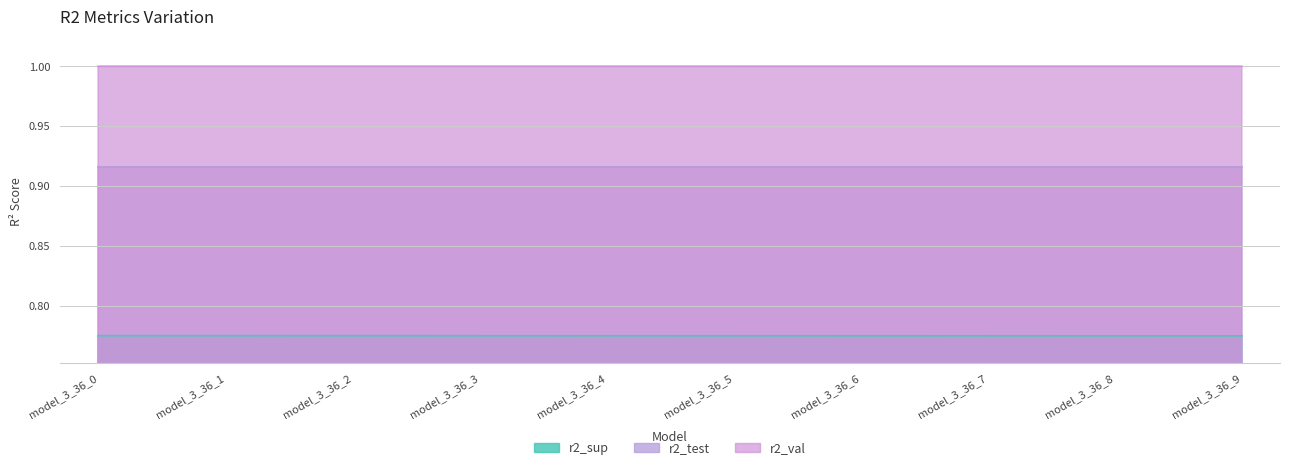

Reading right to left, list all the values displayed in this chart.

r2_sup: model_3_36_9=0.8	model_3_36_8=0.8	model_3_36_7=0.8	model_3_36_6=0.8	model_3_36_5=0.8	model_3_36_4=0.8	model_3_36_3=0.8	model_3_36_2=0.8	model_3_36_1=0.8	model_3_36_0=0.8
r2_test: model_3_36_9=0.9	model_3_36_8=0.9	model_3_36_7=0.9	model_3_36_6=0.9	model_3_36_5=0.9	model_3_36_4=0.9	model_3_36_3=0.9	model_3_36_2=0.9	model_3_36_1=0.9	model_3_36_0=0.9
r2_val: model_3_36_9=1.0	model_3_36_8=1.0	model_3_36_7=1.0	model_3_36_6=1.0	model_3_36_5=1.0	model_3_36_4=1.0	model_3_36_3=1.0	model_3_36_2=1.0	model_3_36_1=1.0	model_3_36_0=1.0